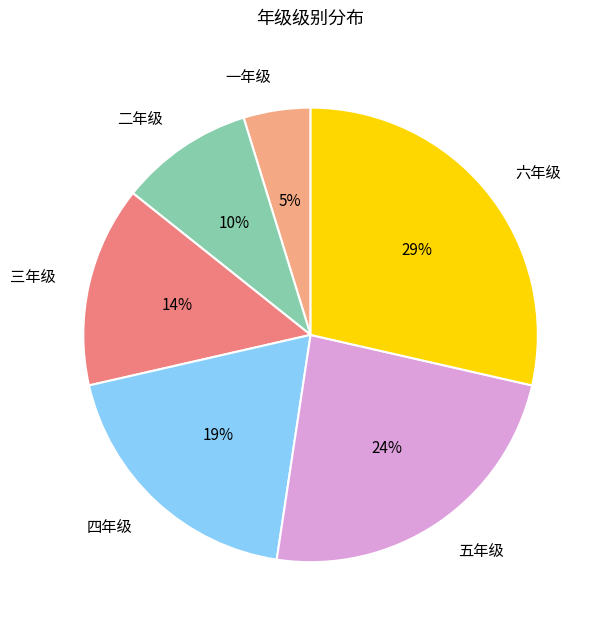

The 五年级 slice represents 39% of the pie. True or false?

False